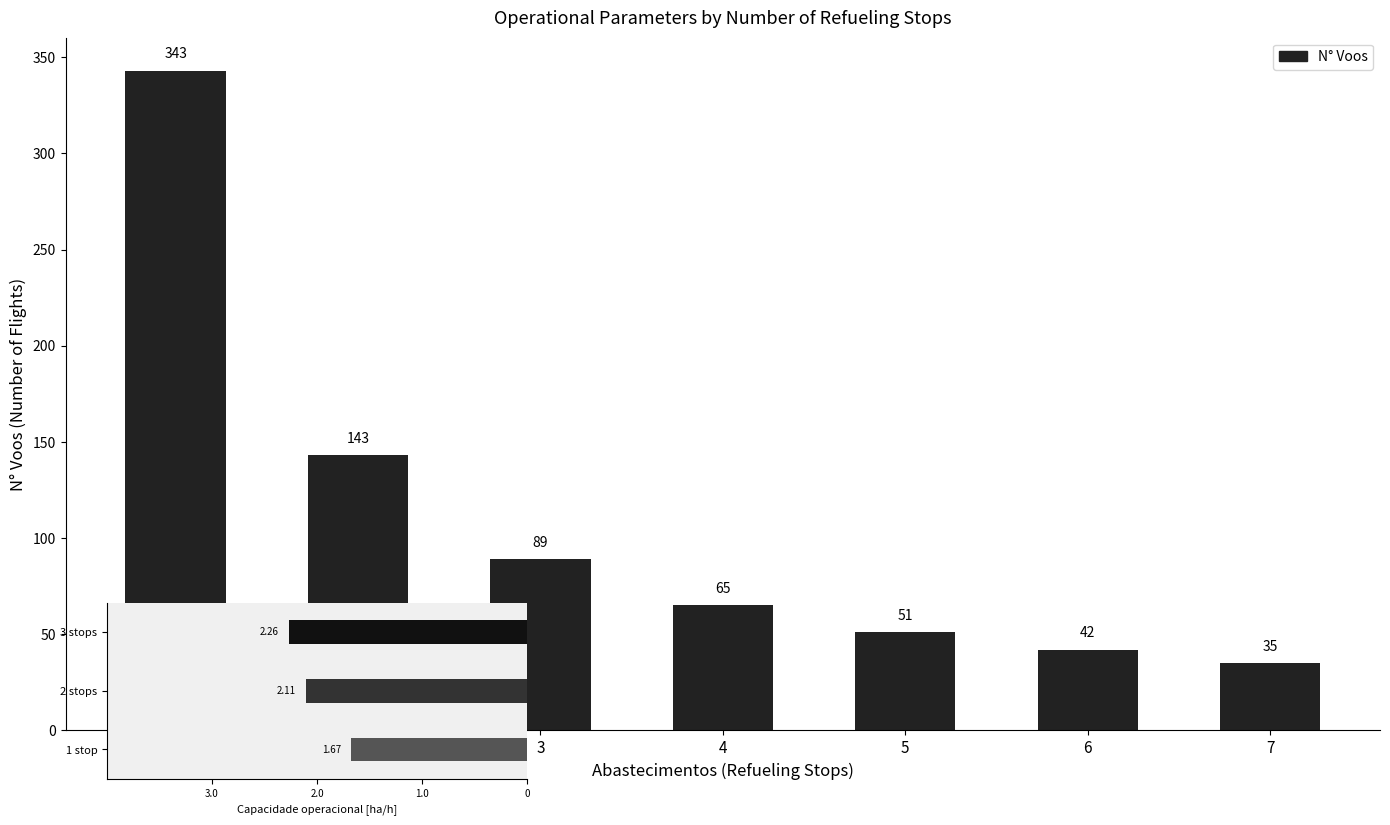

How many data points are above 65?

3